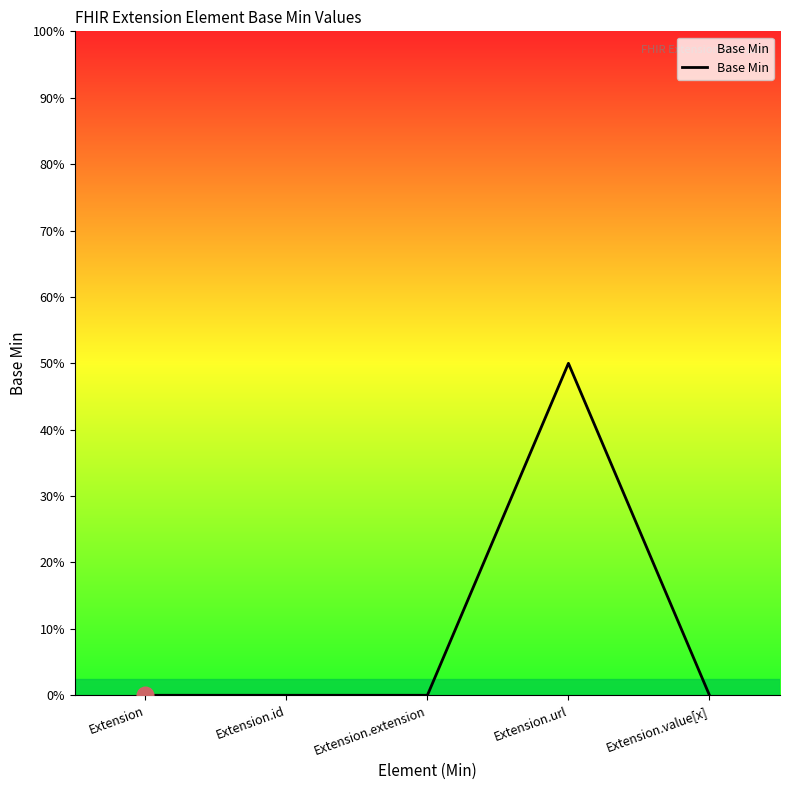

Reading left to right, what are all the values shown in this chart?

0	0	0	1	0